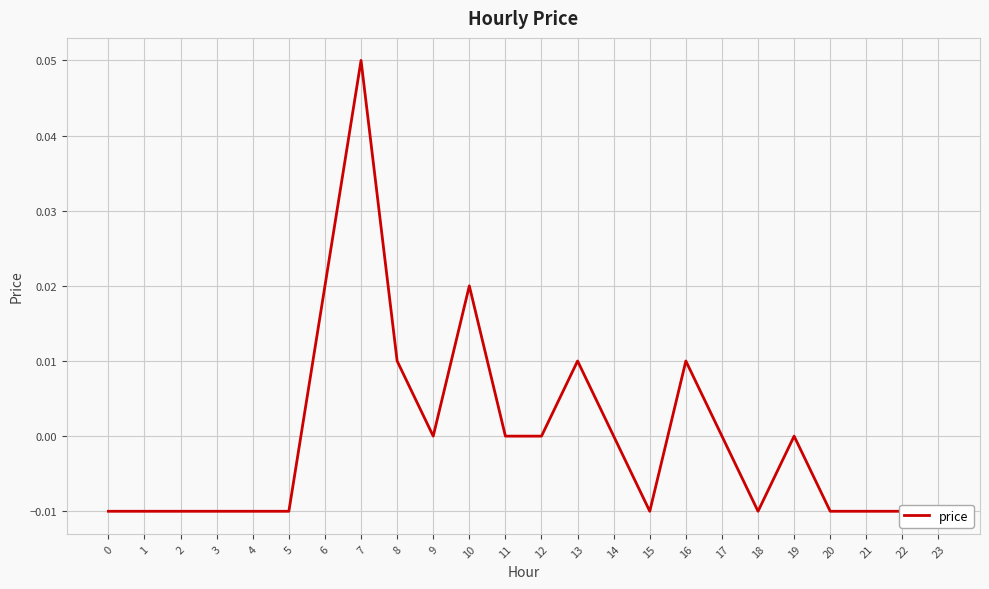

Rank the categories by value from lowest to highest.

0, 1, 2, 3, 4, 5, 15, 18, 20, 21, 22, 23, 9, 11, 12, 14, 17, 19, 8, 13, 16, 6, 10, 7